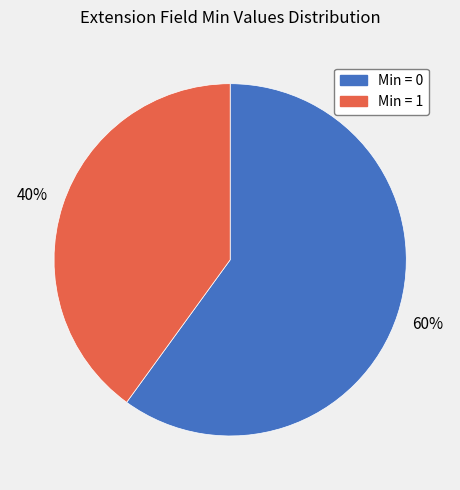

Is there a majority slice in this chart?

Yes